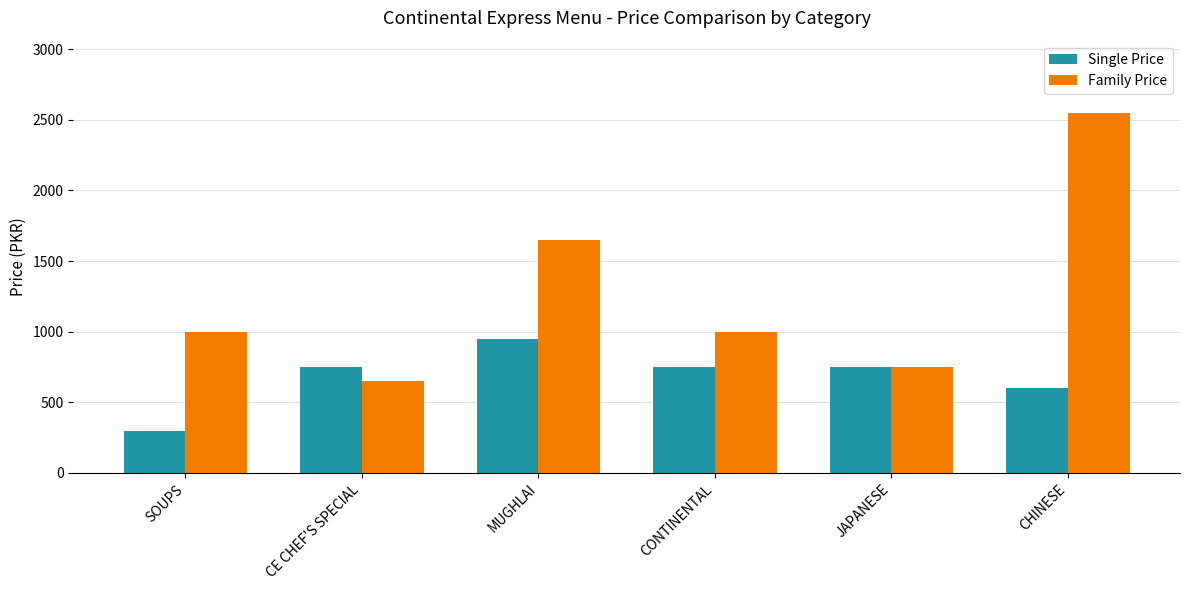

At MUGHLAI, list the series in order from largest to smallest.

Family Price, Single Price